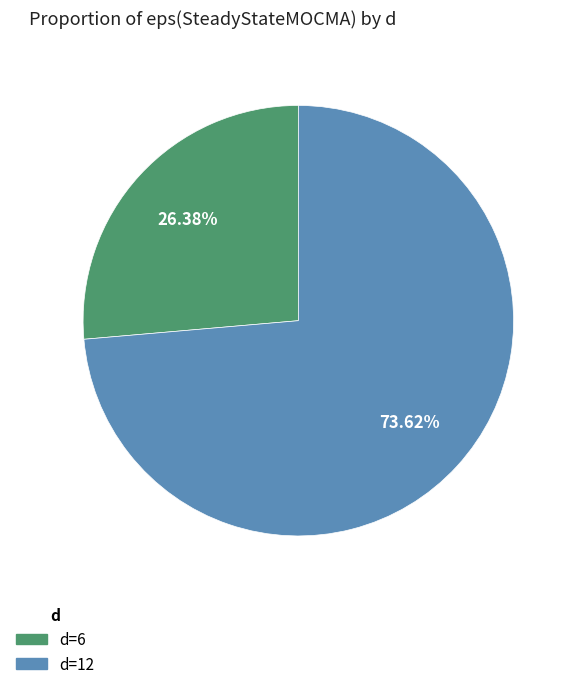

Does any single category account for the majority?

Yes